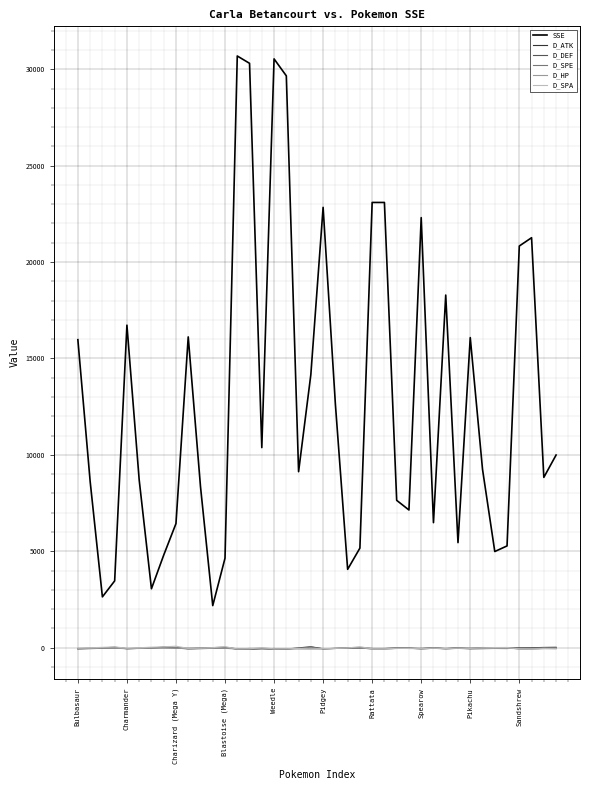

What is the greatest value displayed?

30686